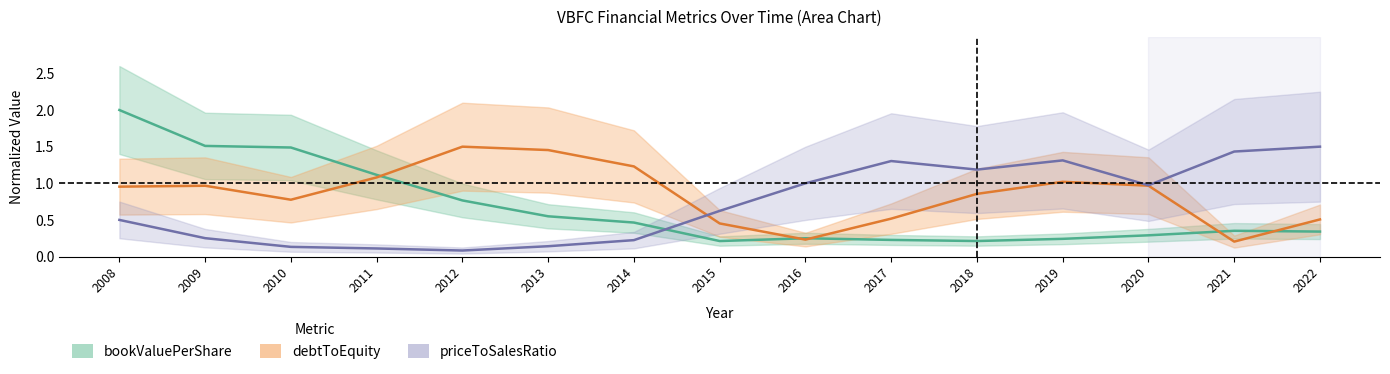

At which label is bookValuePerShare closest to 1?

2011